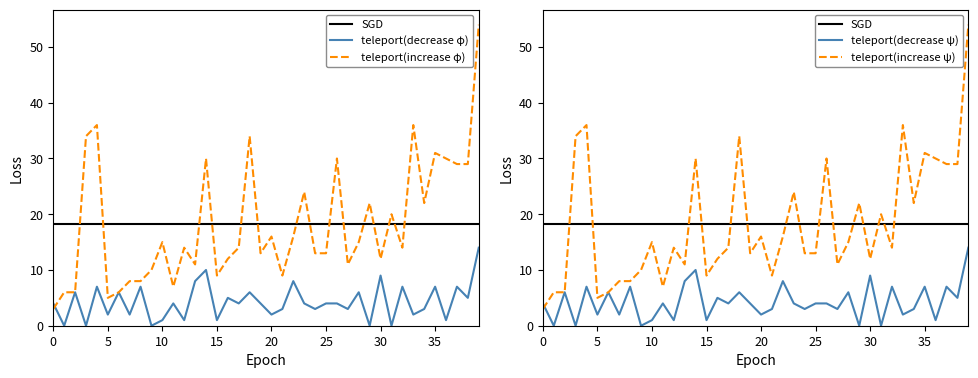

Is it true that teleport(decrease φ) equals 4.0 at 26?

True